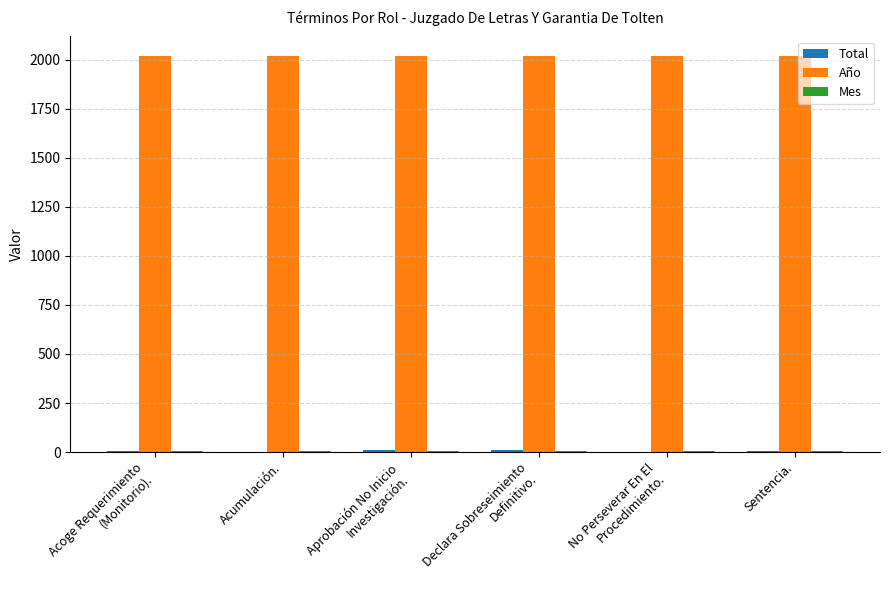

What is the greatest value displayed?

2019